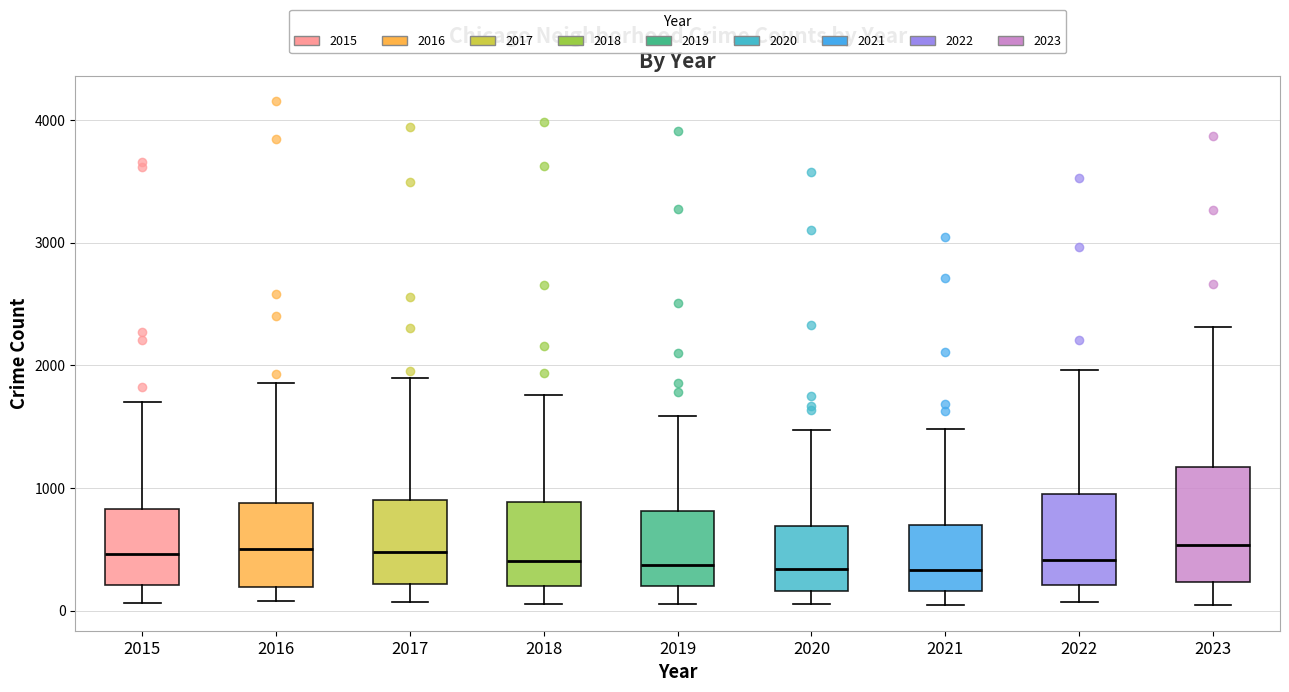

Reading left to right, read every box against the y-axis: the position of its median line, the range the box covers, and the ends of its whiskers. The values are not printed on the chart, so give them approximately, as read against the axis.

2015: median 500, box 200 to 800, whiskers 100 to 1700
2016: median 500, box 200 to 900, whiskers 100 to 1900
2017: median 500, box 200 to 900, whiskers 100 to 1900
2018: median 400, box 200 to 900, whiskers 100 to 1800
2019: median 400, box 200 to 800, whiskers 100 to 1600
2020: median 300, box 200 to 700, whiskers 100 to 1500
2021: median 300, box 200 to 700, whiskers 0 to 1500
2022: median 400, box 200 to 900, whiskers 100 to 2000
2023: median 500, box 200 to 1200, whiskers 0 to 2300